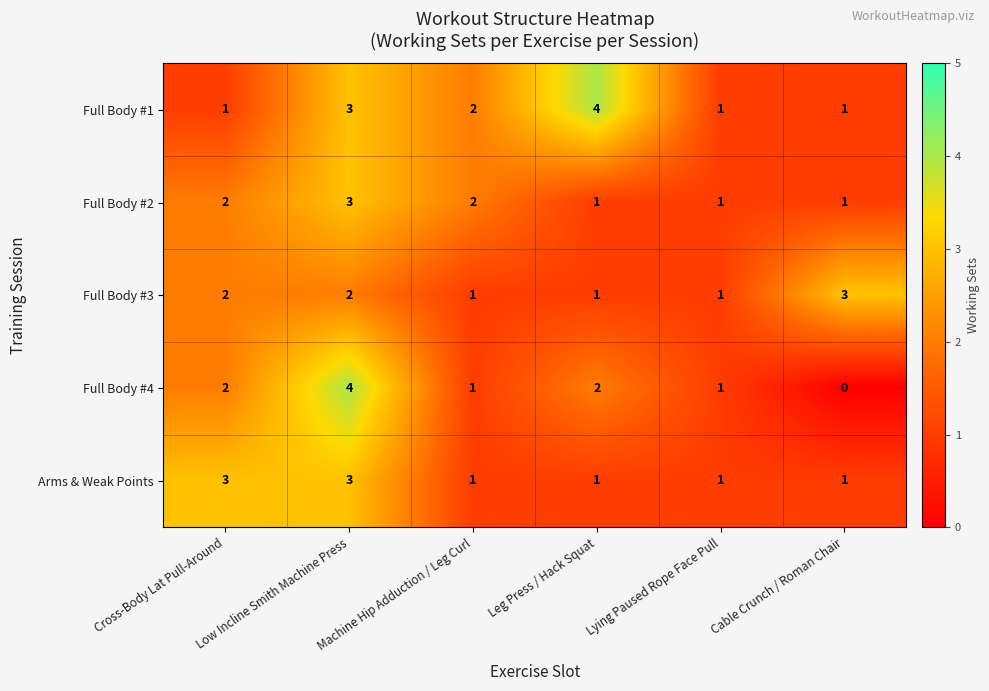

At which category is the sum across all series the highest?

Low Incline Smith Machine Press